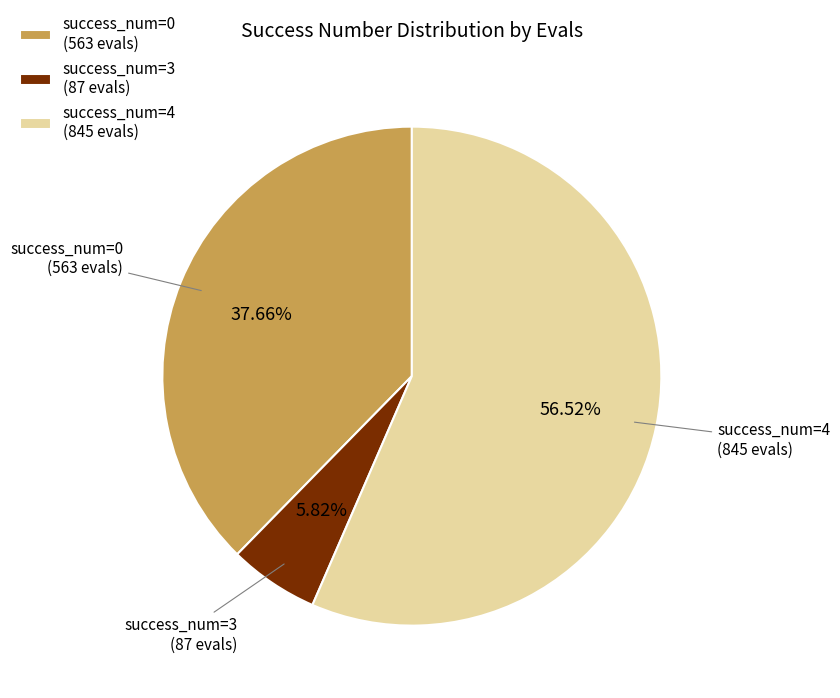

Is there any slice that represents more than half of the pie?

Yes